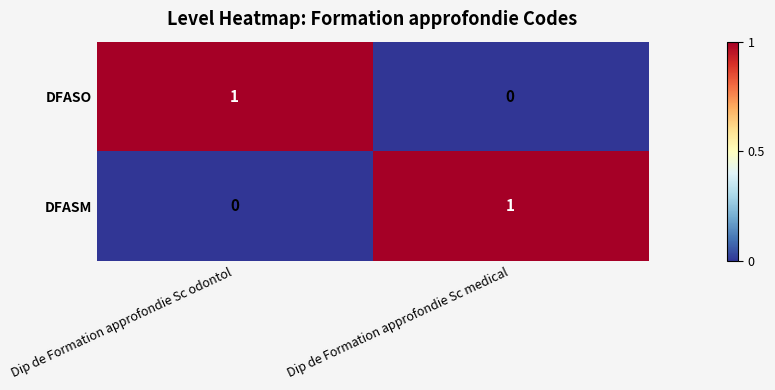

Which category has the lowest value in the DFASM series?

Dip de Formation approfondie Sc odontol